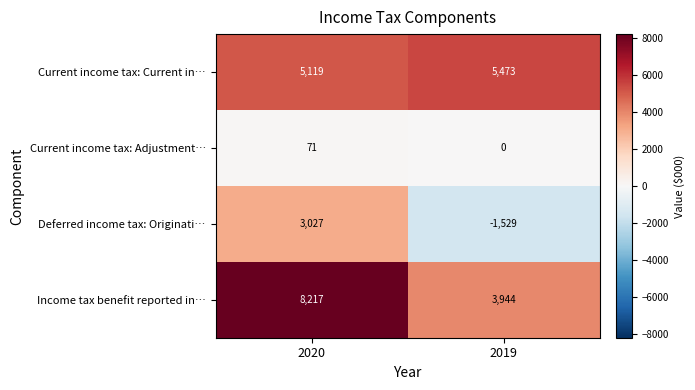

Reading left to right, transcribe all the data shown in this chart.

Current income tax: Current in…: 2020=5119	2019=5473
Current income tax: Adjustment…: 2020=71	2019=0
Deferred income tax: Originati…: 2020=3027	2019=-1529
Income tax benefit reported in…: 2020=8217	2019=3944